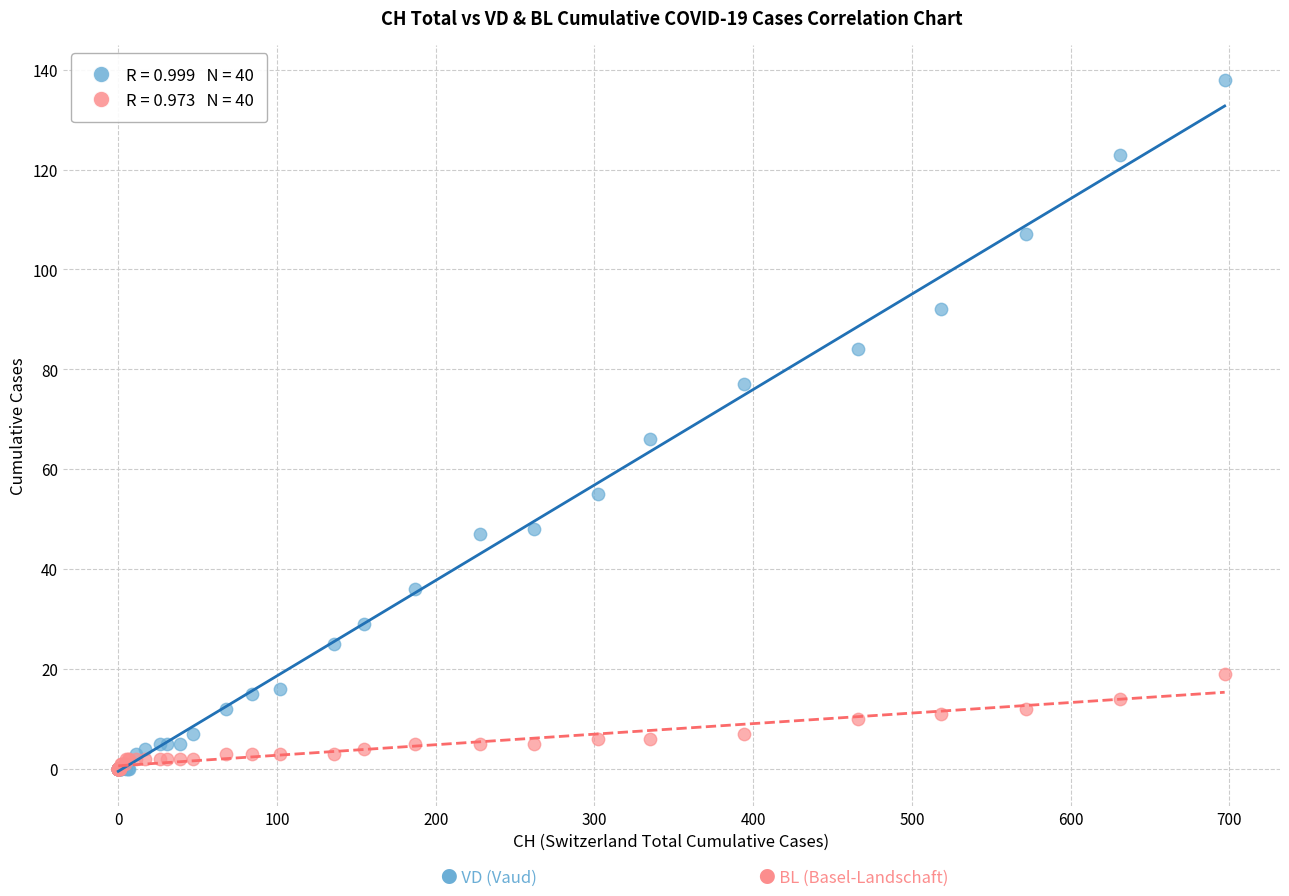

Across all series, what Y value is closest to 69?

66